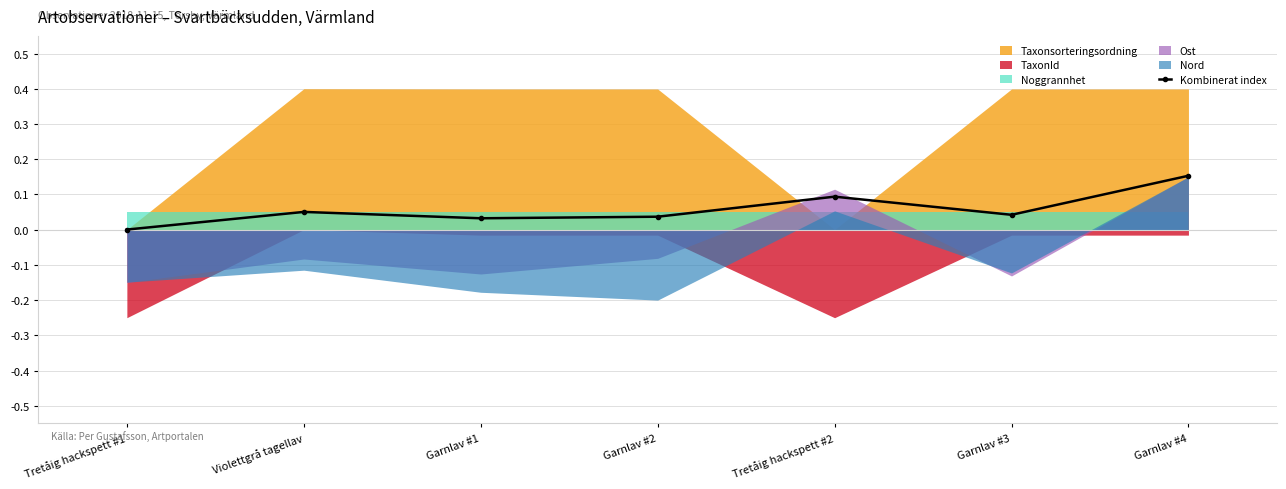

What is the value of the 7th point from the left?

0.2